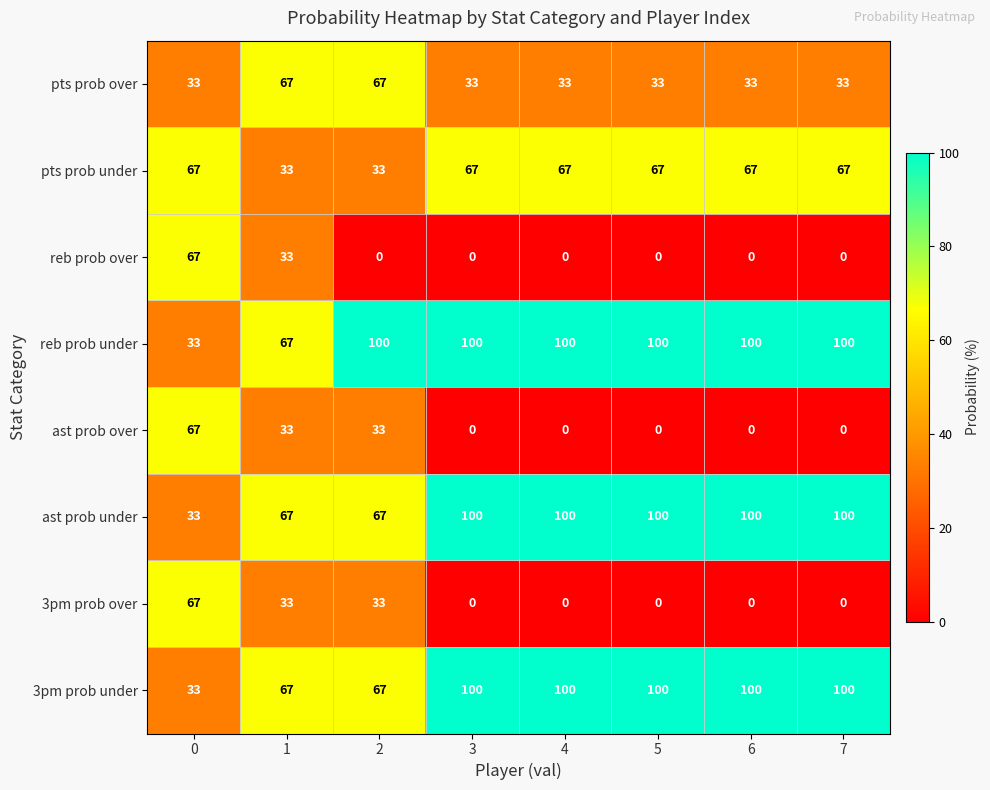

True or false: 3pm prob over has a value of 20 at 2.

False